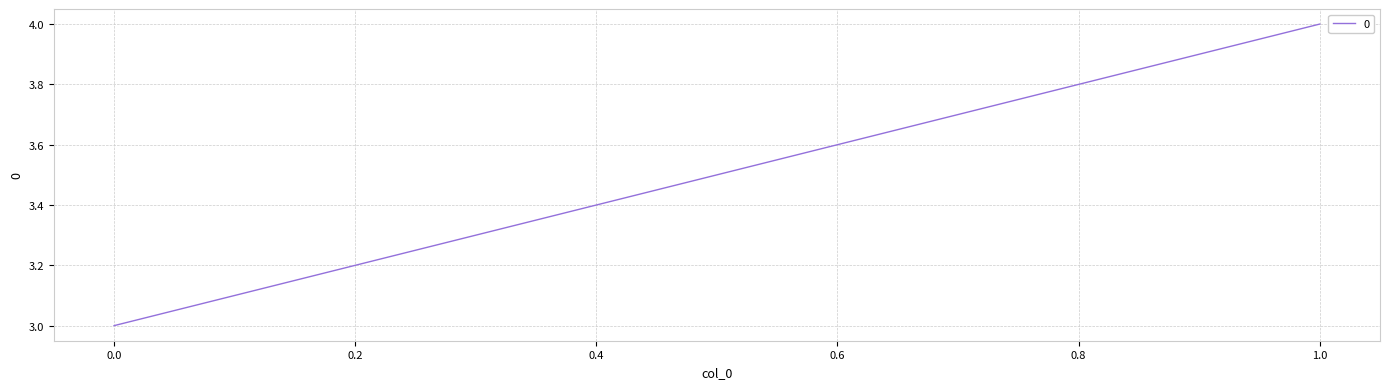

Reading left to right, list all the values displayed in this chart.

1=4	0=3